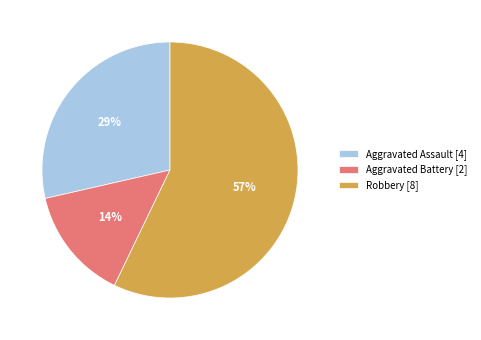

Is it true that Aggravated Battery is 14% of the pie?

True